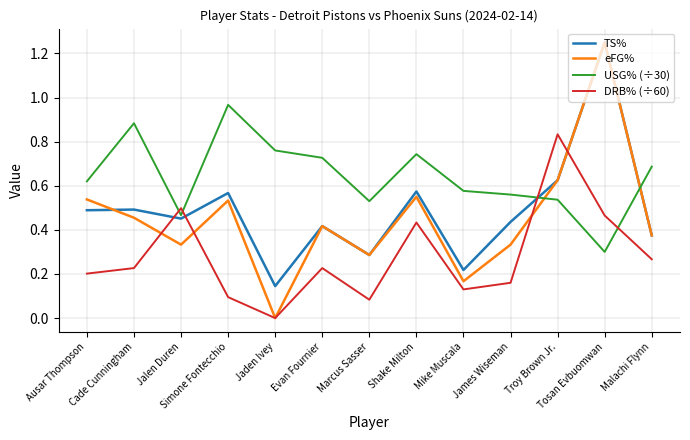

How many distinct data groups are displayed?

4